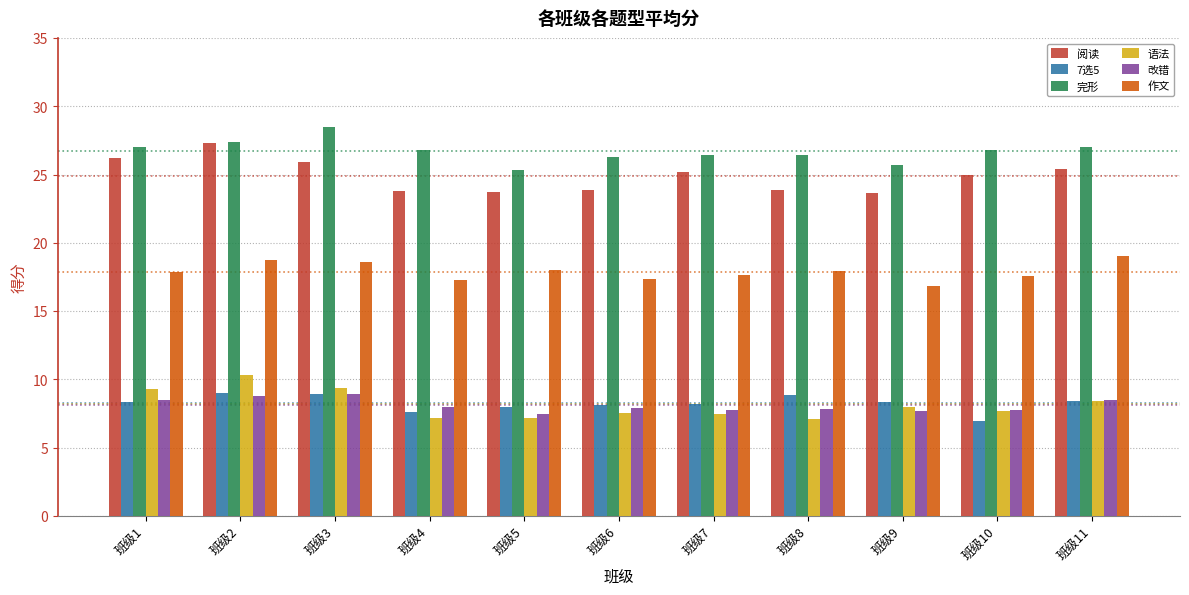

Which series has the largest total across all categories?

完形